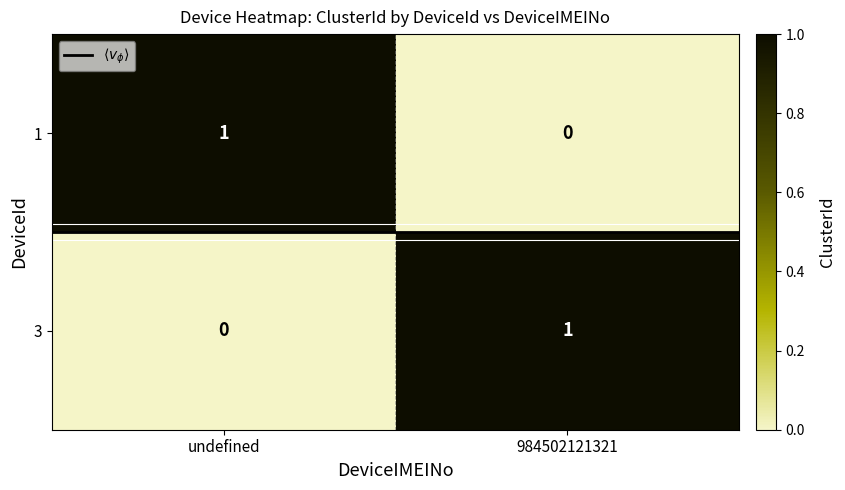

At undefined, list the series in order from largest to smallest.

1, 3